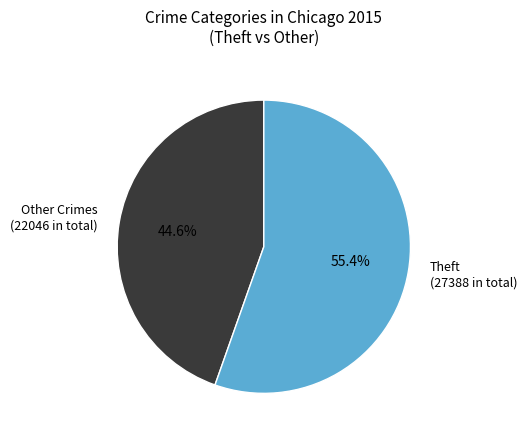

Combined, do Other Crimes (22046 in total) and Theft (27388 in total) account for over 50%?

Yes